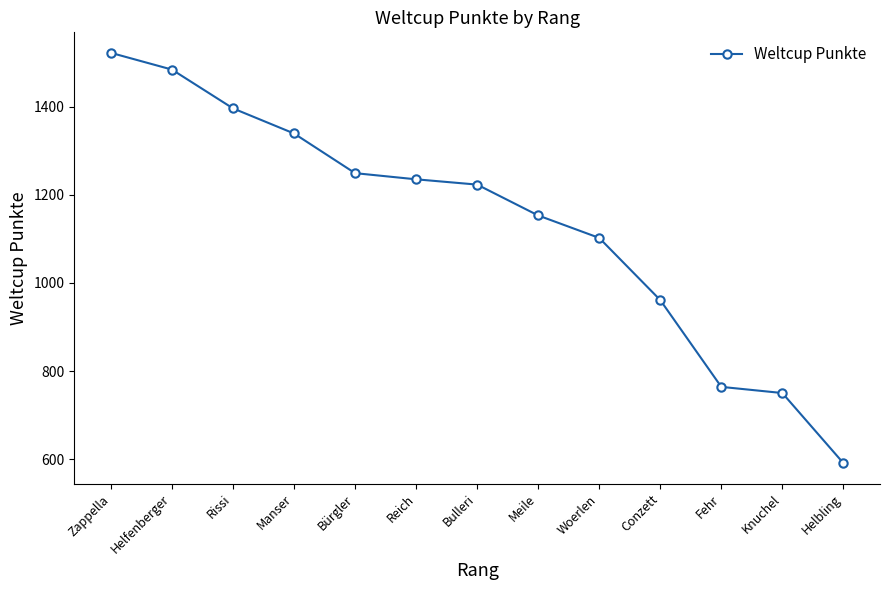

Approximately how many times larger is the value at Conzett compared to Reich?

0.8